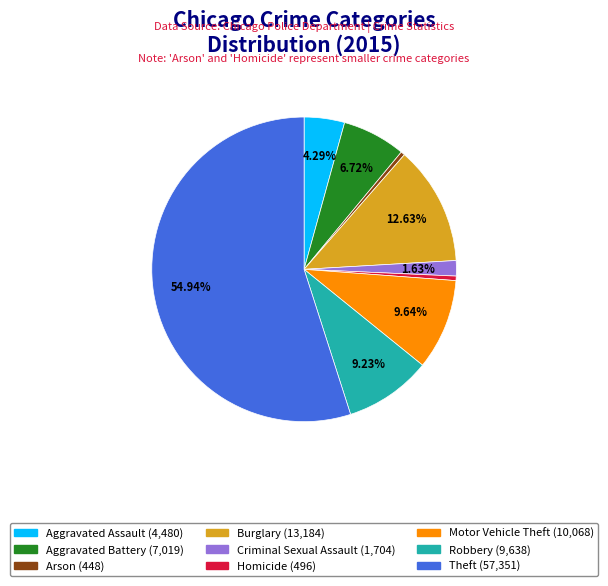

True or false: Arson accounts for 14% of the total.

False